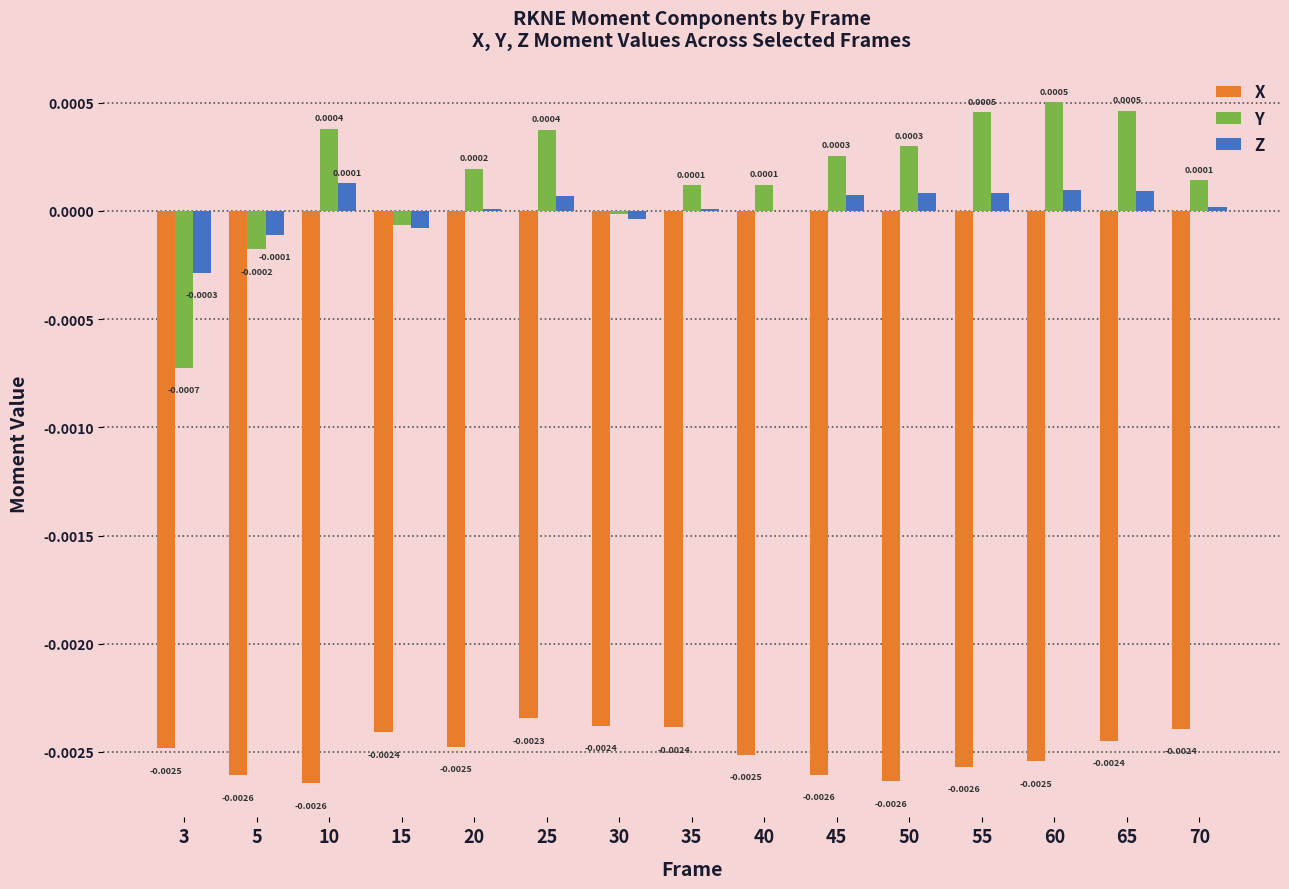

Is the value of Y at 35 greater than the value of Z at 35?

Yes